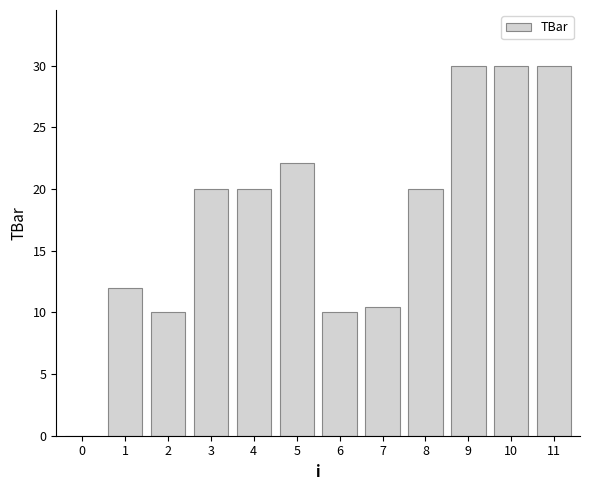

Where is the data nearest to the value 15?

1